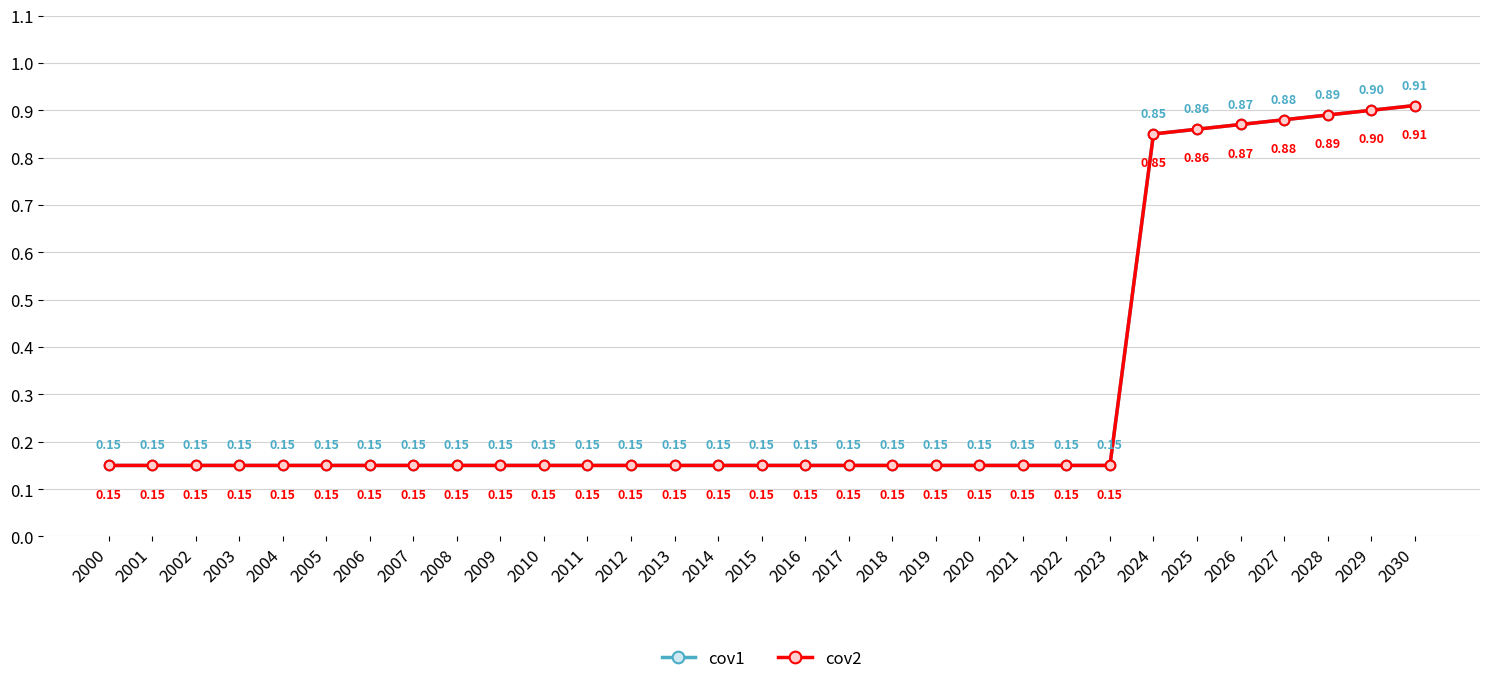

List the labels in order of cov1 value, largest first.

2030, 2029, 2028, 2027, 2026, 2025, 2024, 2000, 2001, 2002, 2003, 2004, 2005, 2006, 2007, 2008, 2009, 2010, 2011, 2012, 2013, 2014, 2015, 2016, 2017, 2018, 2019, 2020, 2021, 2022, 2023